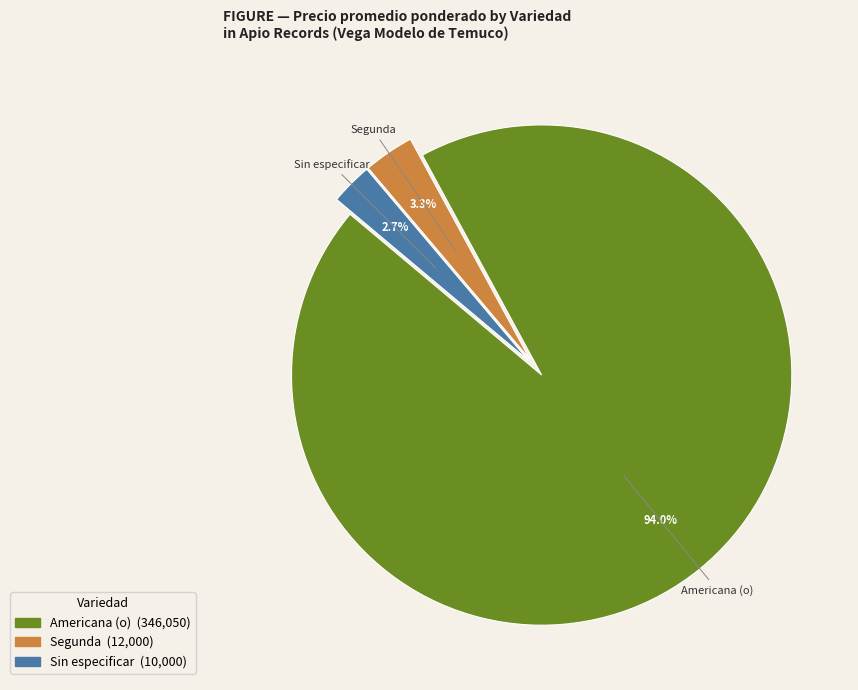

How many slices are in this pie chart?

3